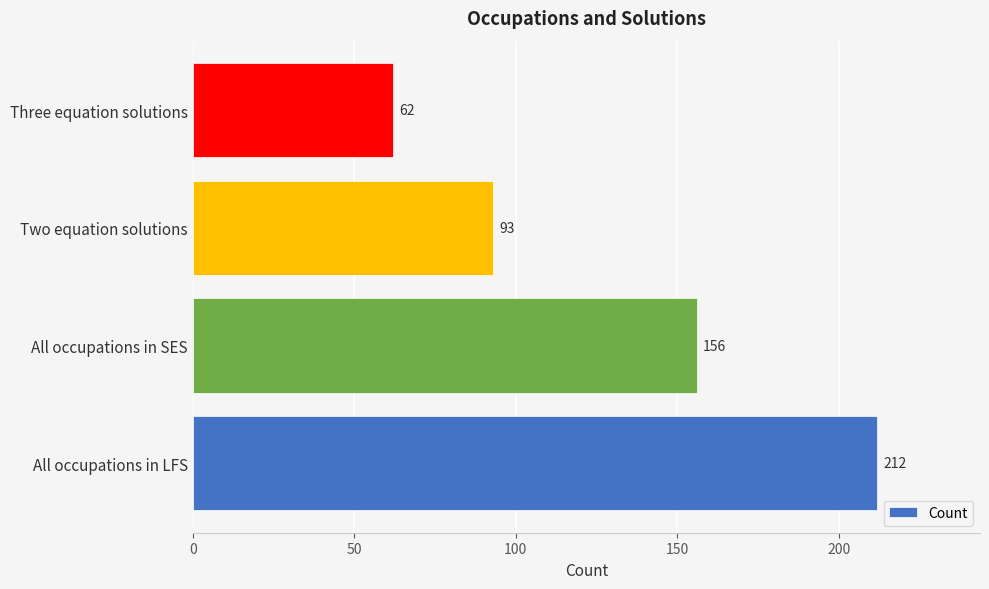

What is the change in value from Two equation solutions to Three equation solutions?

-31